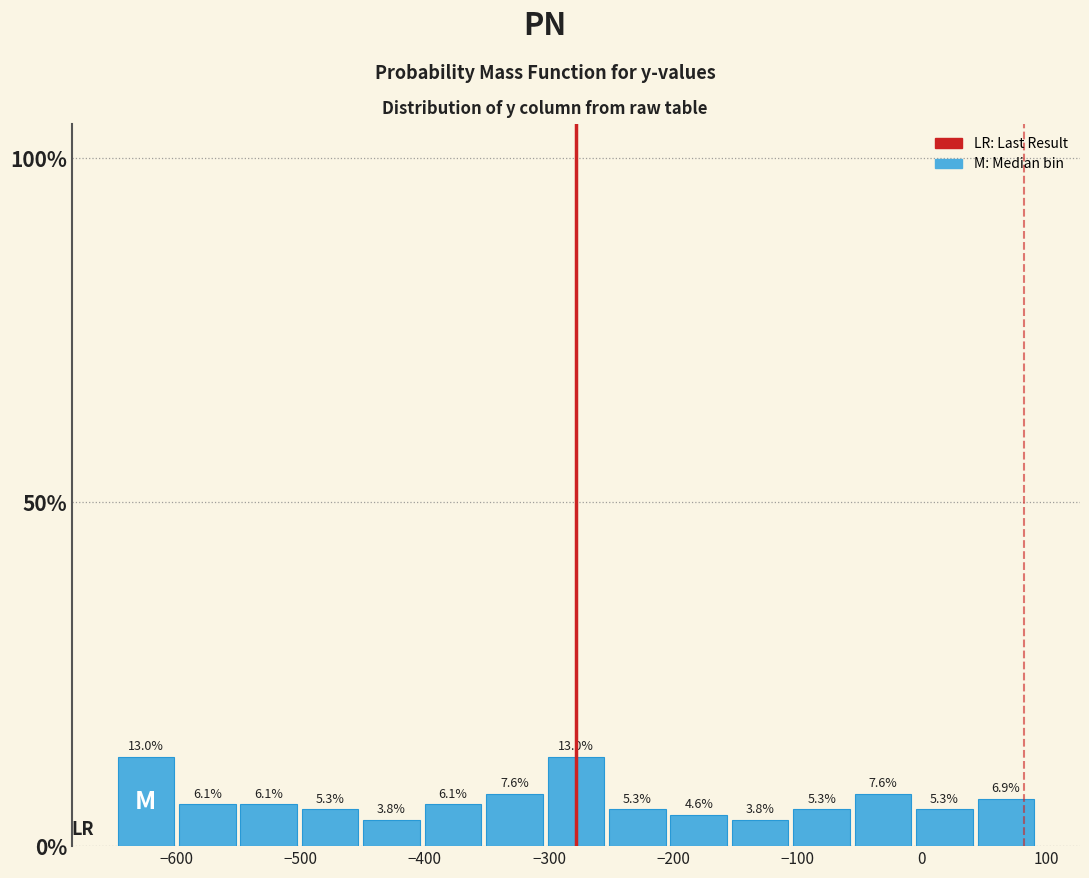

Reading left to right, list every bar in this chart as the range it spans on the x-axis followed by its height. The bar edges are not printed on the chart, so give them approximately, as read against the axis.

-650 to -600: 13.0
-600 to -550: 6.1
-550 to -500: 6.1
-500 to -450: 5.3
-450 to -400: 3.8
-400 to -350: 6.1
-350 to -300: 7.6
-300 to -250: 13.0
-250 to -200: 5.3
-200 to -150: 4.6
-150 to -110: 3.8
-110 to -60: 5.3
-60 to -10: 7.6
-10 to 40: 5.3
40 to 90: 6.9